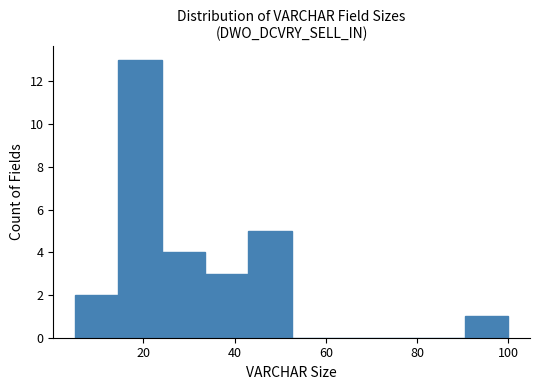

Reading left to right, transcribe this chart: for each bar, give the range it covers on the x-axis and its height. Neither the bar edges nor the heights are printed on the chart, so give them approximately, as read against the axes.

5.0 to 14.5: 2
14.5 to 24.0: 13
24.0 to 33.5: 4
33.5 to 43.0: 3
43.0 to 52.5: 5
52.5 to 62.0: 0
62.0 to 71.5: 0
71.5 to 81.0: 0
81.0 to 90.5: 0
90.5 to 100.0: 1